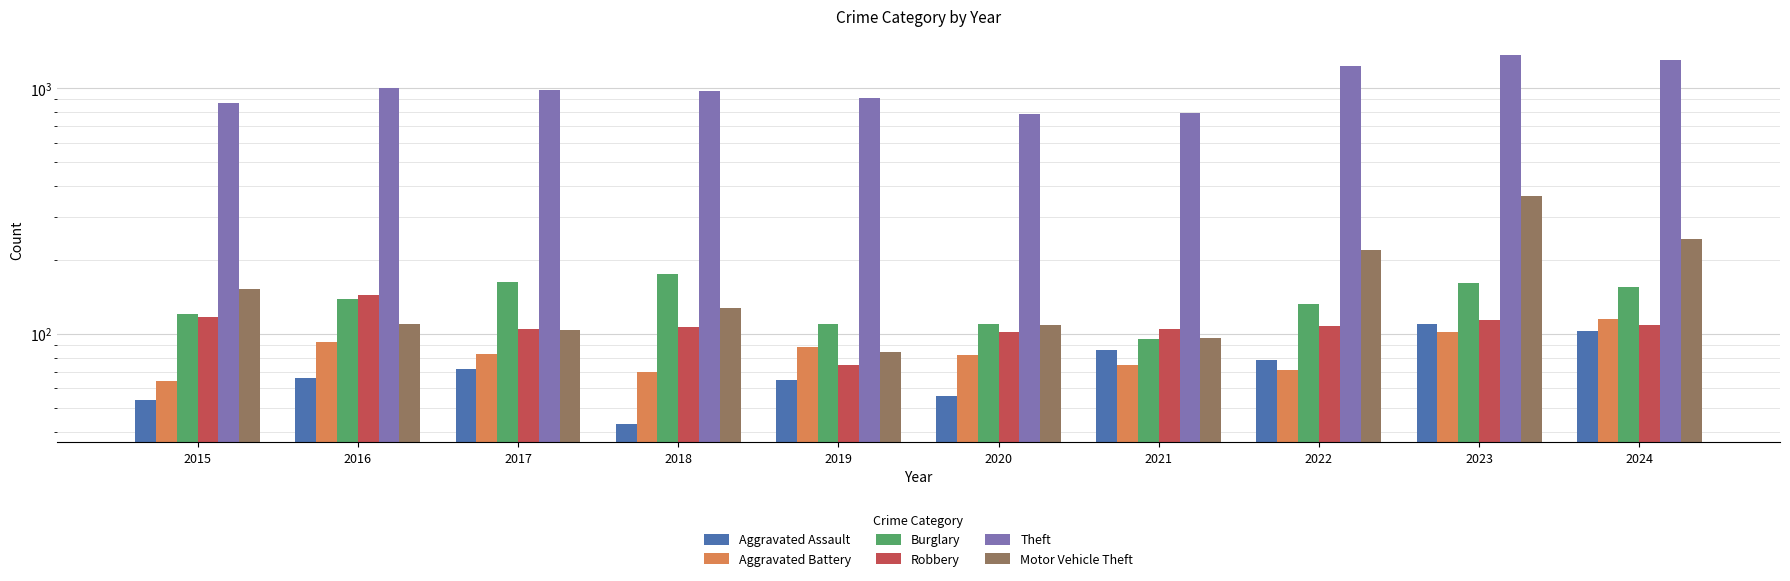

Are the bars grouped side by side (vs. stacked)?

Yes